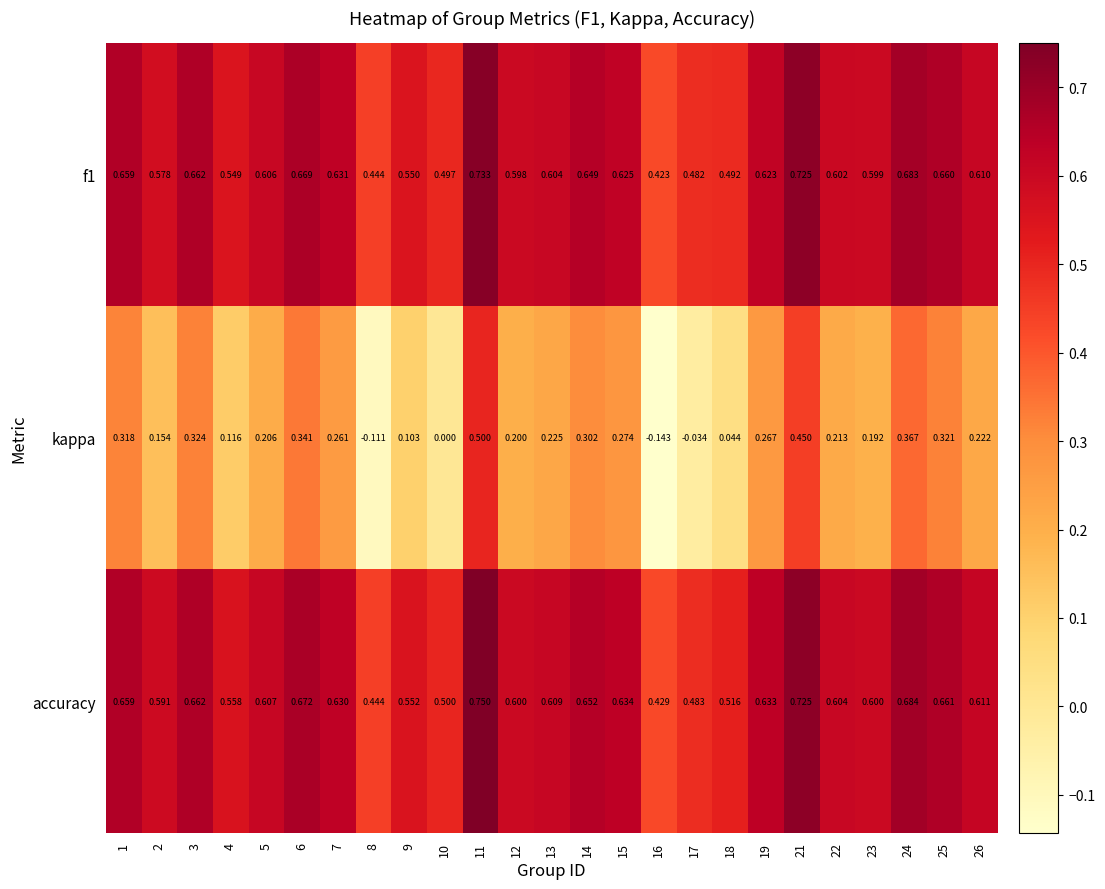

At which category is the sum across all series the highest?

11